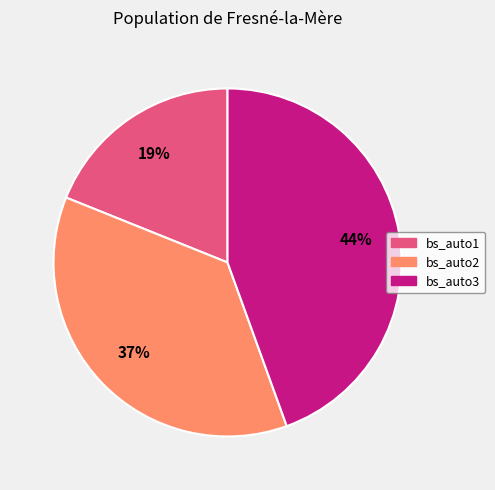

Count the number of slices in the pie.

3